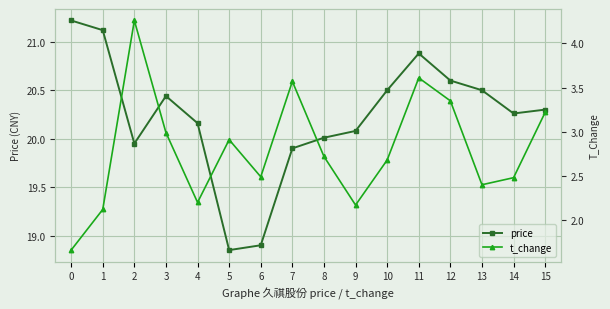

What are all the series names shown in the legend?

price, t_change